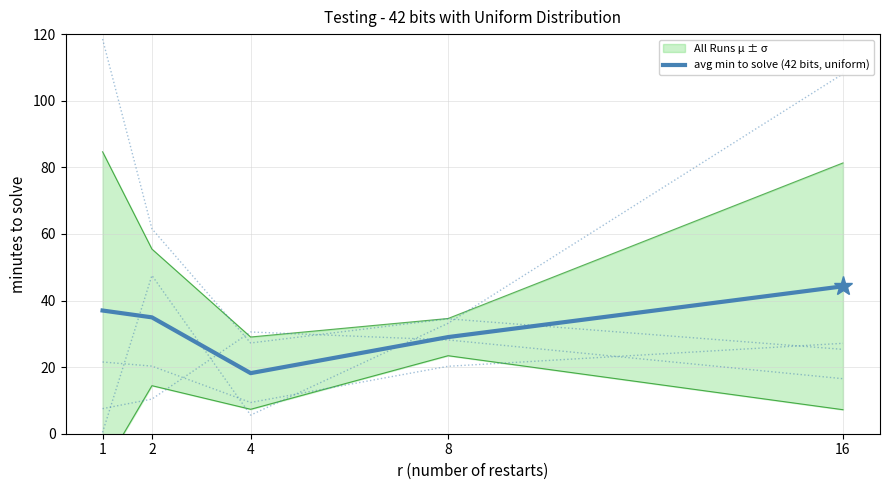

Rank the categories by value from lowest to highest.

4, 8, 2, 1, 16